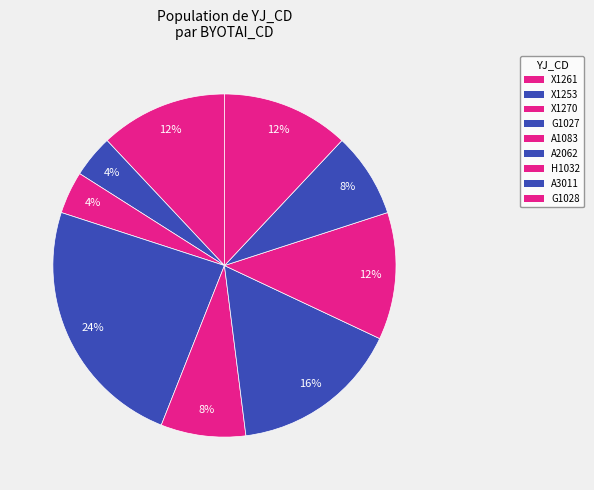

Count the number of slices in the pie.

9